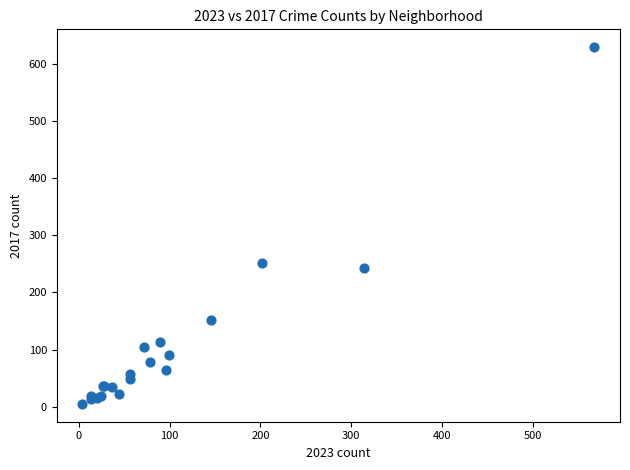

What Y value in the scatter plot is closest to 317?

252